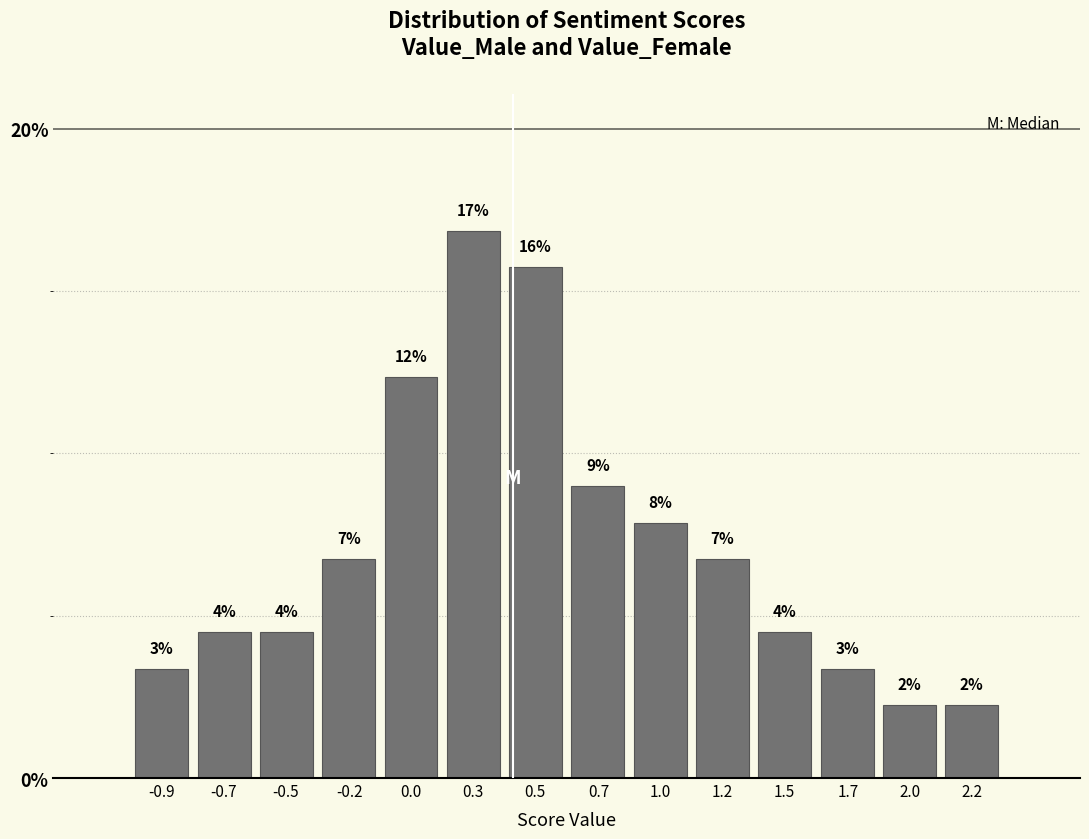

How many bars are there in total?

14